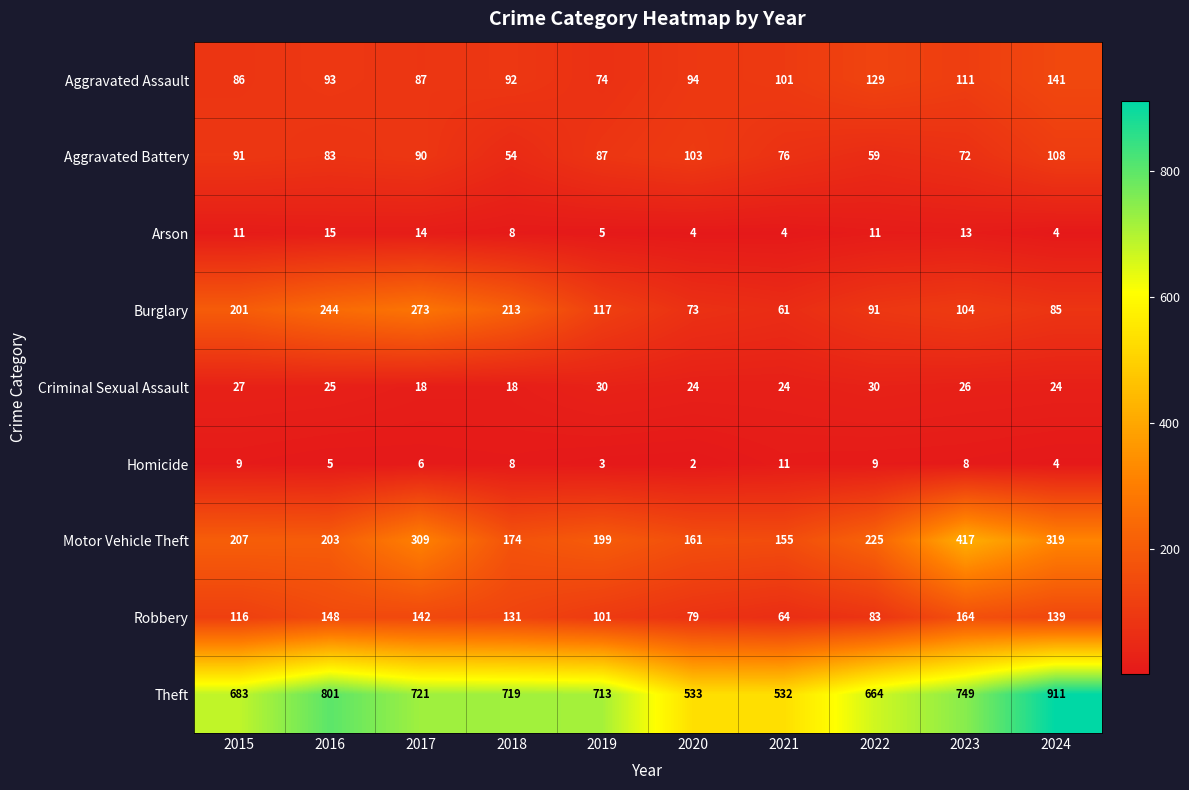

At which label does Criminal Sexual Assault first exceed 25?

2015